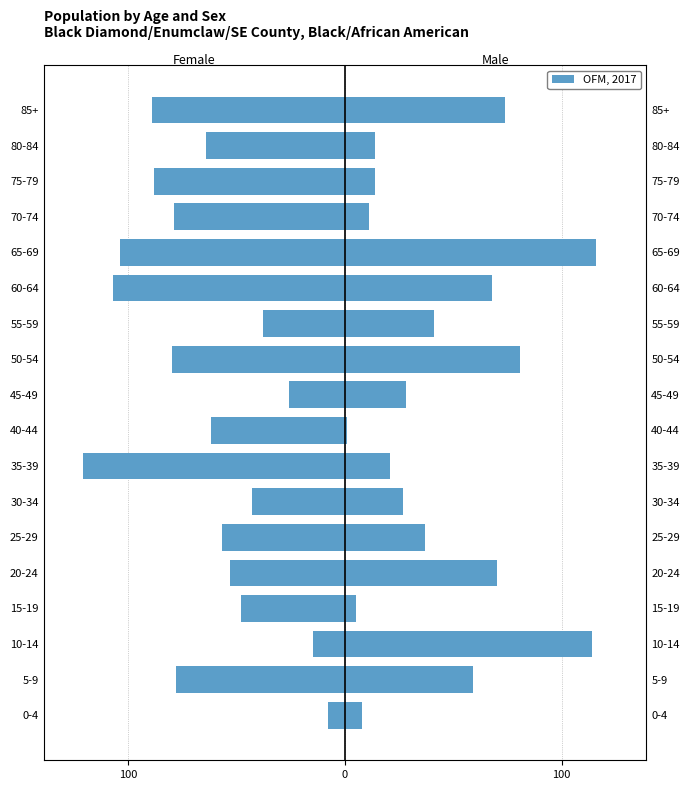

Reading left to right, extract all data points from this chart.

Female: -8	-78	-15	-48	-53	-57	-43	-121	-62	-26	-80	-38	-107	-104	-79	-88	-64	-89
Male: 8	59	114	5	70	37	27	21	1	28	81	41	68	116	11	14	14	74